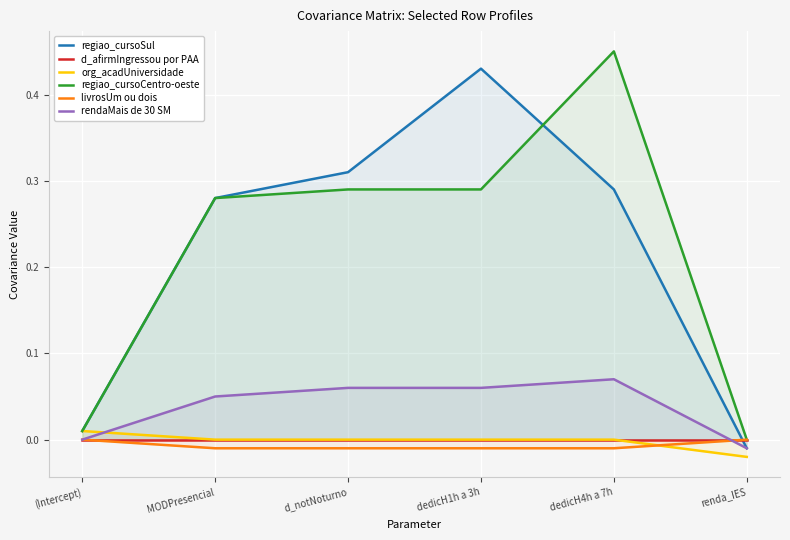

True or false: livrosUm ou dois has more than 2 points higher than both neighbors.

False